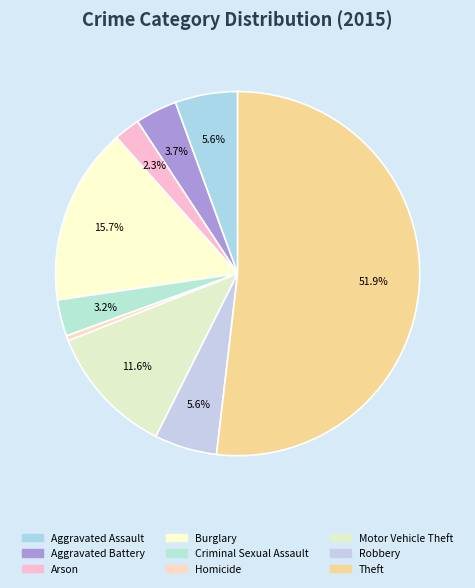

Is there any slice that represents more than half of the pie?

Yes